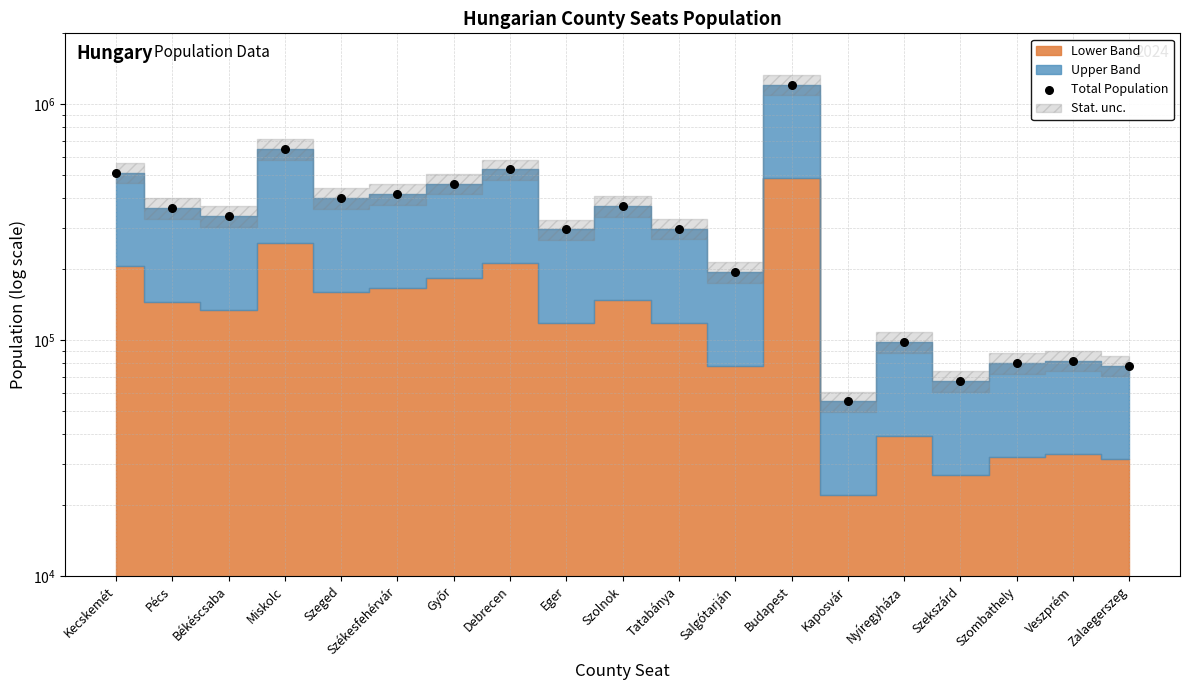

What is the change in value from Pécs to Debrecen?

+167000